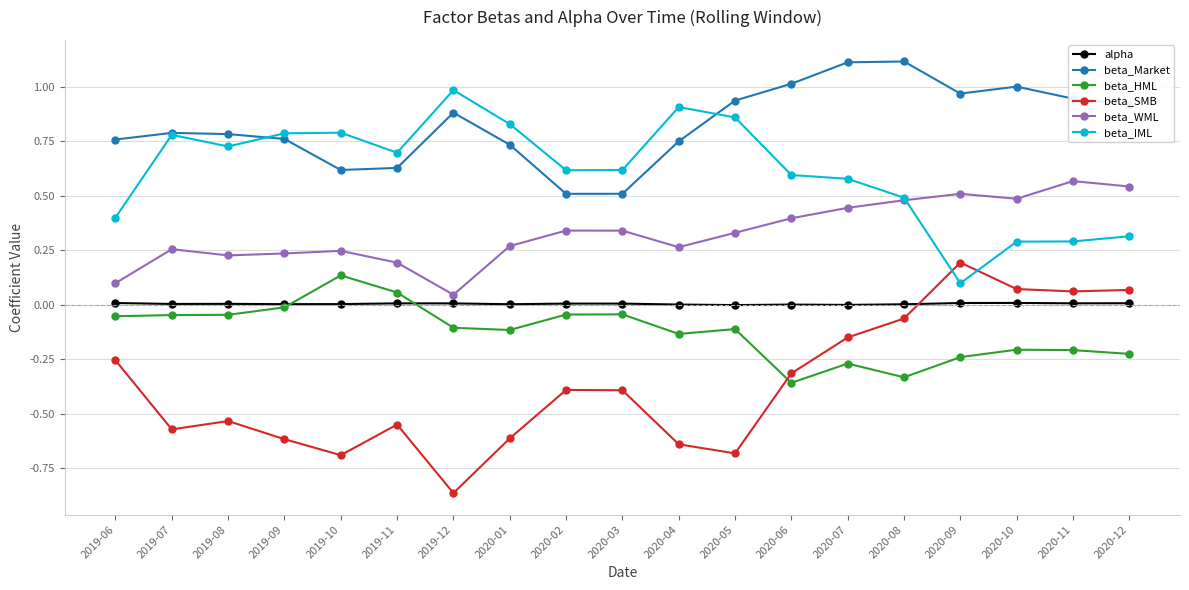

At which category does the chart reach its minimum across all series?

2019-12